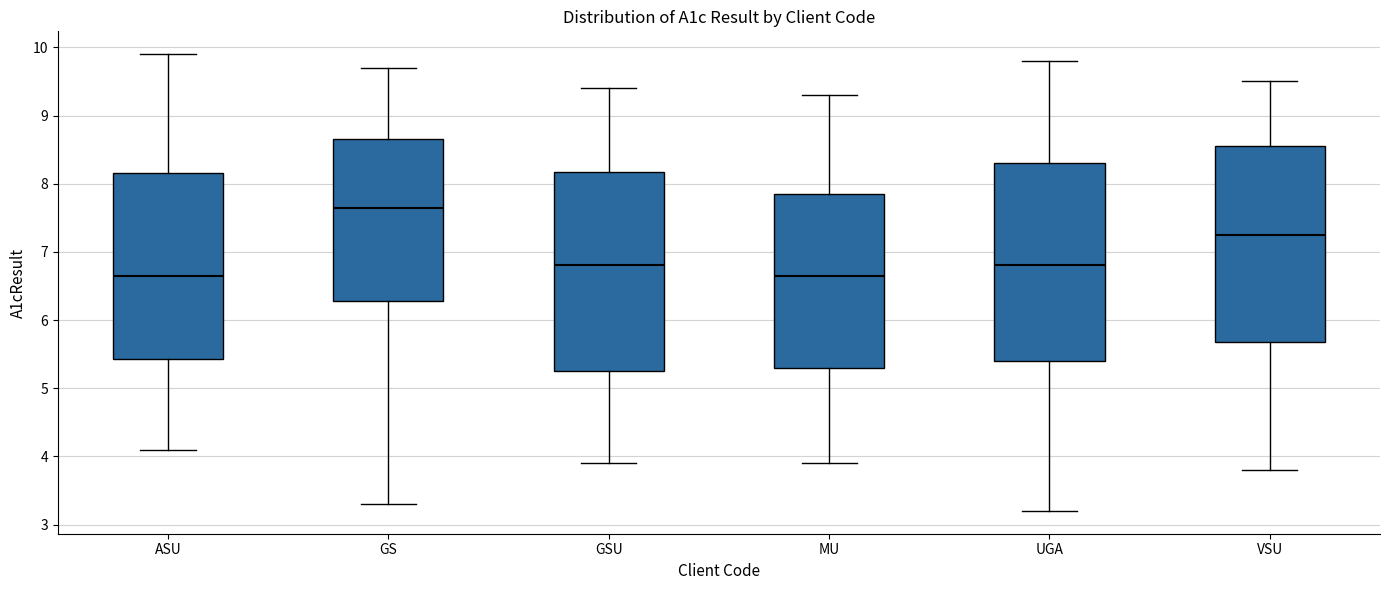

Which box's median line is the highest?

GS